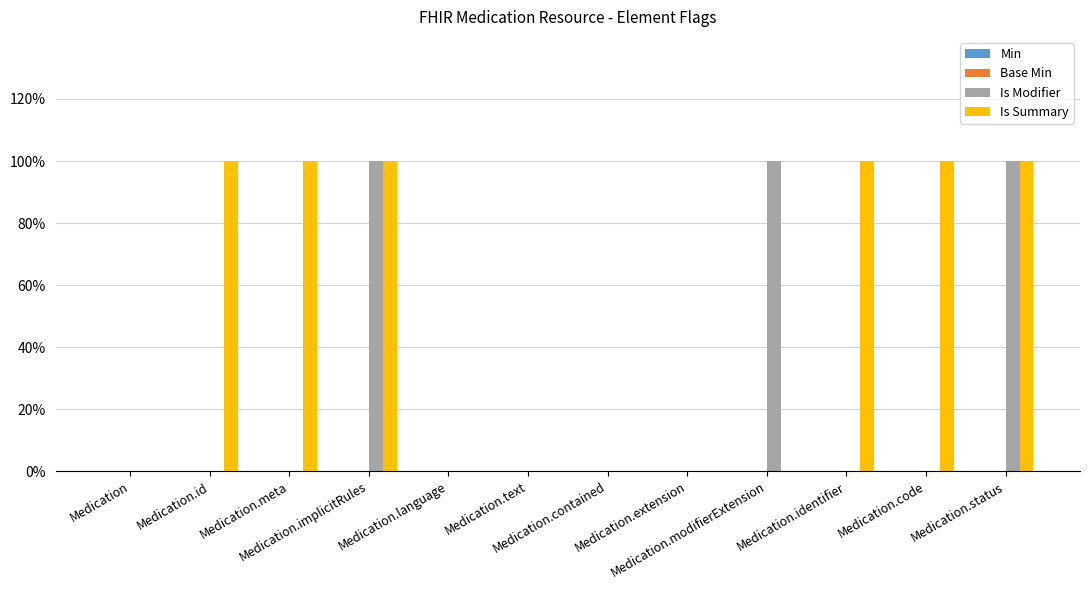

At Medication.contained, list the series in order from smallest to largest.

Min, Base Min, Is Modifier, Is Summary